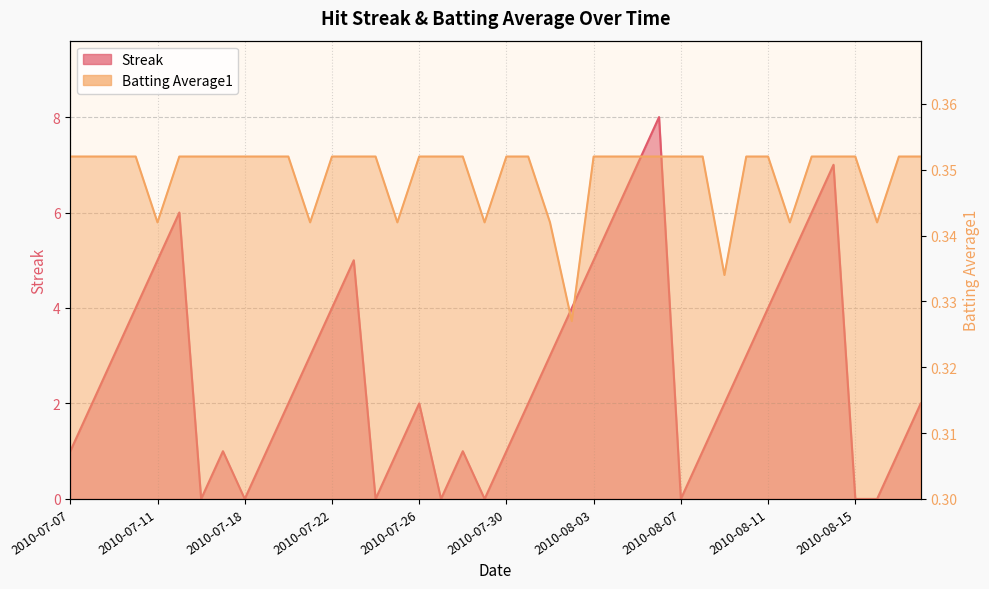

Reading left to right, what are all the values shown in this chart?

Streak: 1.0	2.0	3.0	4.0	5.0	6.0	0.0	1.0	0.0	1.0	2.0	3.0	4.0	5.0	0.0	1.0	2.0	0.0	1.0	0.0	1.0	2.0	3.0	4.0	5.0	6.0	7.0	8.0	0.0	1.0	2.0	3.0	4.0	5.0	6.0	7.0	0.0	0.0	1.0	2.0
Batting Average1: 0.4	0.4	0.4	0.4	0.3	0.4	0.4	0.4	0.4	0.4	0.4	0.3	0.4	0.4	0.4	0.3	0.4	0.4	0.4	0.3	0.4	0.4	0.3	0.3	0.4	0.4	0.4	0.4	0.4	0.4	0.3	0.4	0.4	0.3	0.4	0.4	0.4	0.3	0.4	0.4